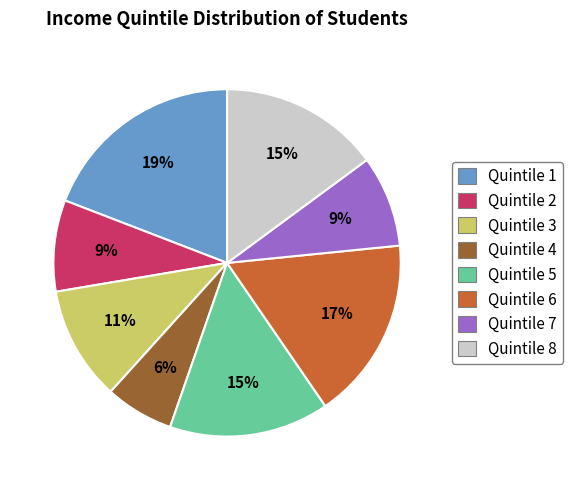

To the nearest percent, what is the average slice percentage?

12%